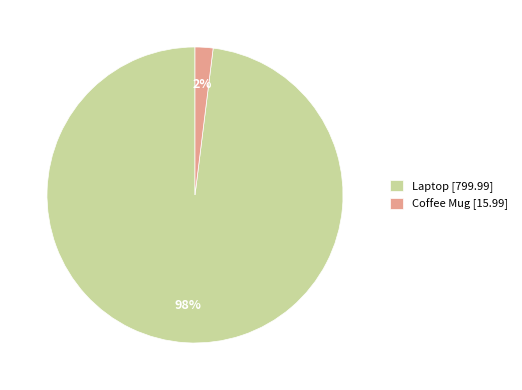

What is the largest slice in the pie chart?

Laptop